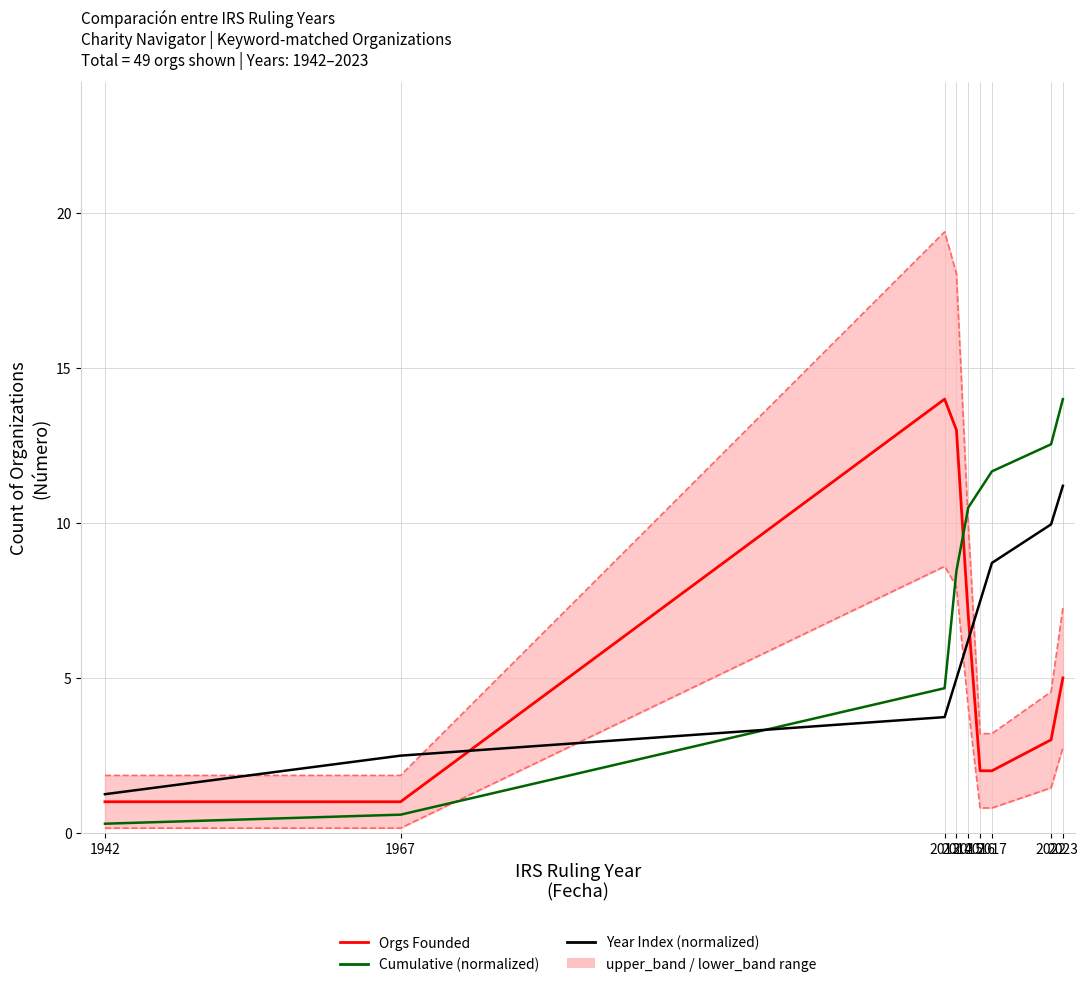

Reading right to left, list all the values displayed in this chart.

upper_band: 7.2	4.6	3.2	3.2	10.0	18.1	19.4	1.9	1.9
lower_band: 2.8	1.5	0.8	0.8	4.0	8.0	8.6	0.2	0.2
Orgs Founded: 5.0	3.0	2.0	2.0	7.0	13.0	14.0	1.0	1.0
Cumulative (normalized): 14.0	12.5	11.7	11.1	10.5	8.5	4.7	0.6	0.3
Year Index (normalized): 11.2	10.0	8.7	7.5	6.2	5.0	3.7	2.5	1.2